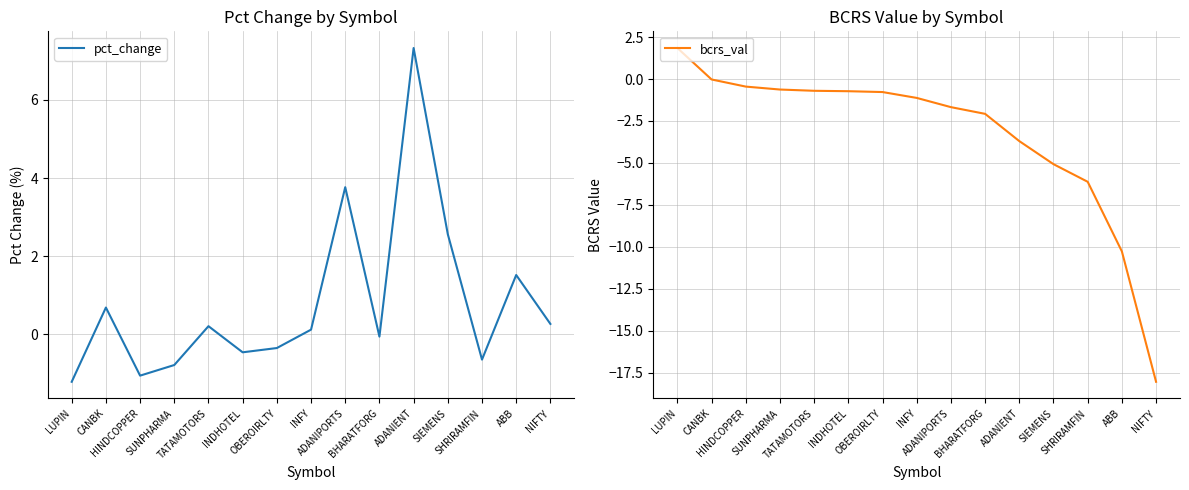

Does the chart display data point markers on the line(s)?

No